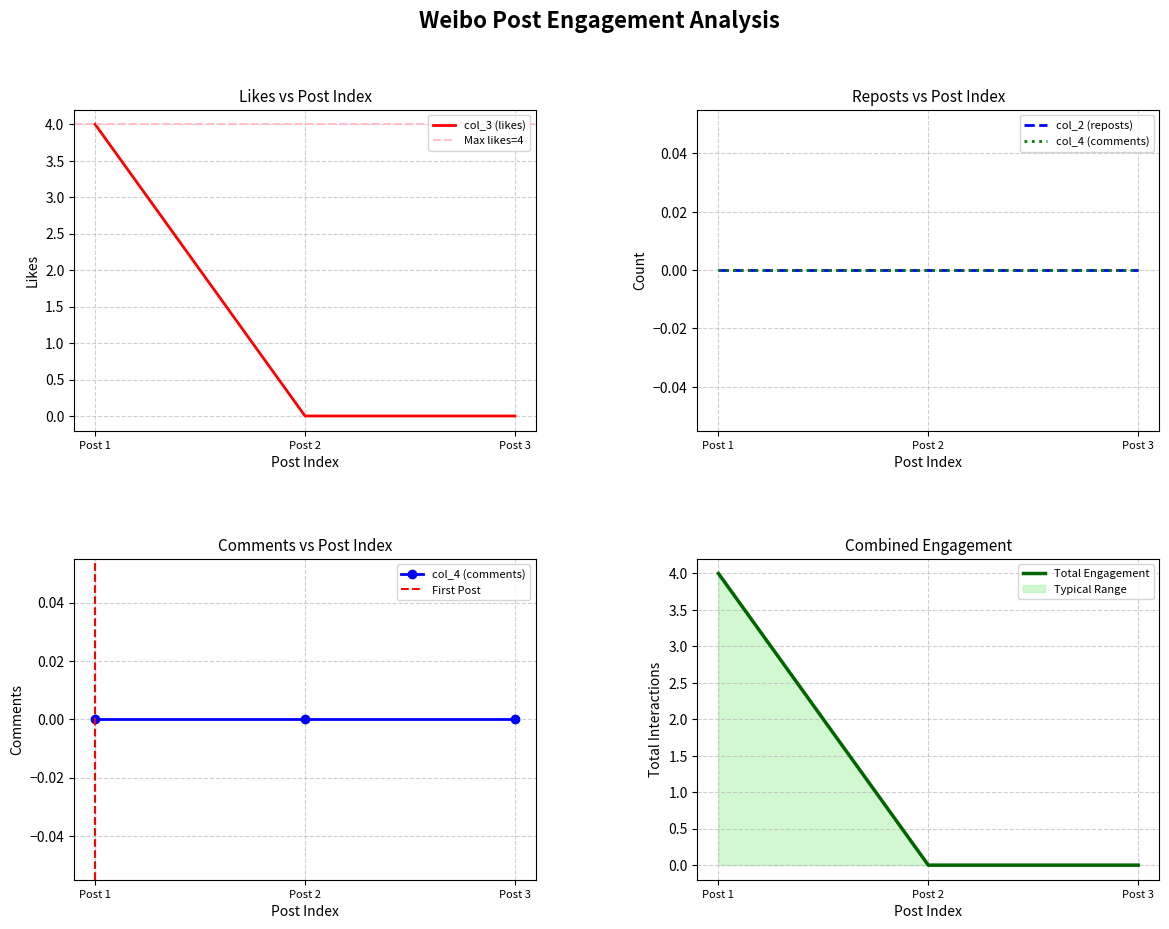

The value of col_4 (comments) at 2022-08-16 20:45:25 is 0. True or false?

True